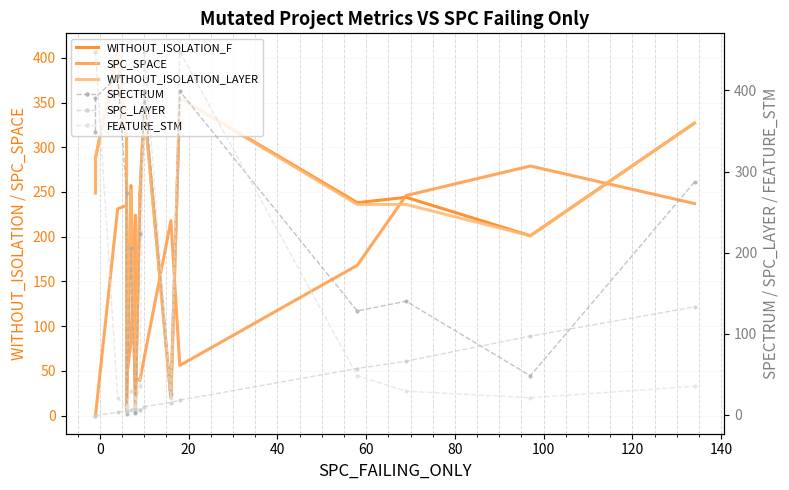

True or false: WITHOUT_ISOLATION_LAYER and WITHOUT_ISOLATION_F intersect in this chart.

False